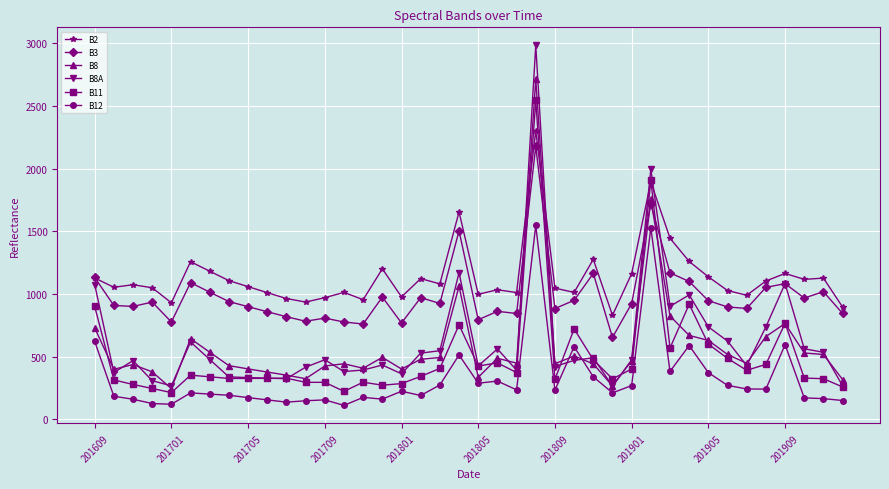

What is the value of the B12 point at the 24th from the left?

1547